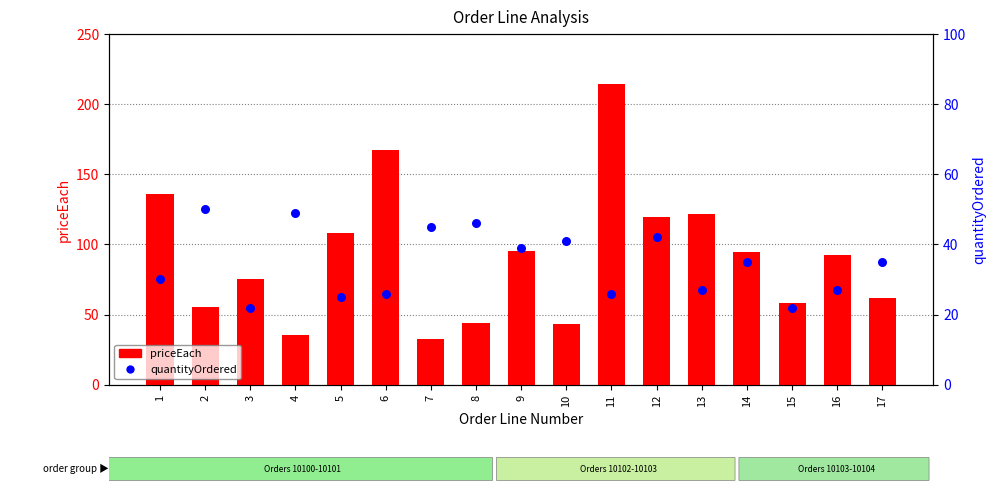

Which series reaches the maximum Y coordinate?

priceEach